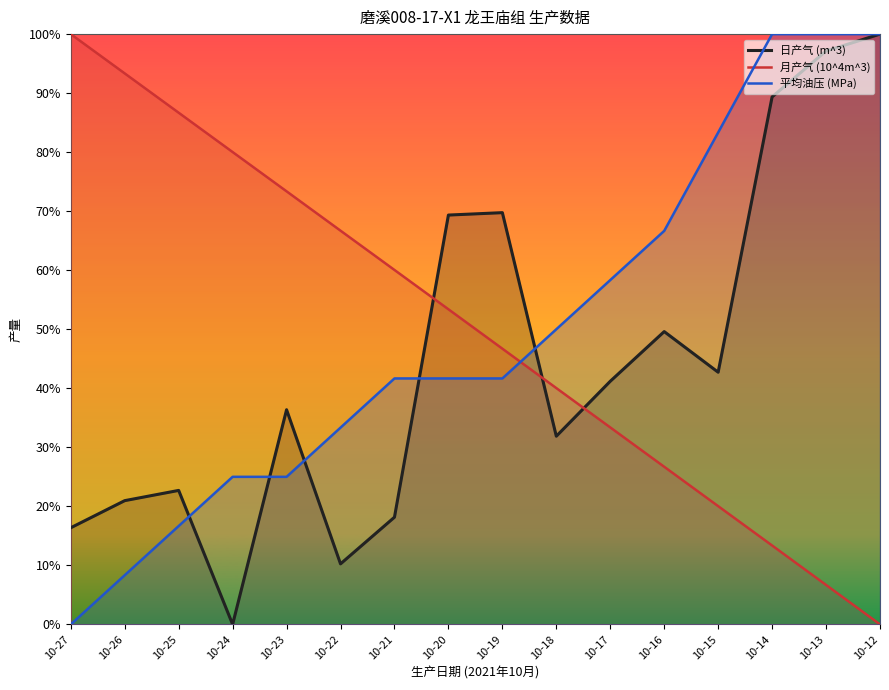

How many times do 日产气 (m^3) and 月产气 (10^4m^3) cross each other?

3